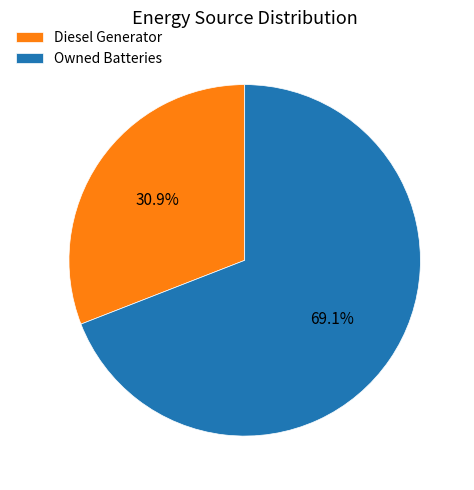

How many segments does this pie chart have?

2